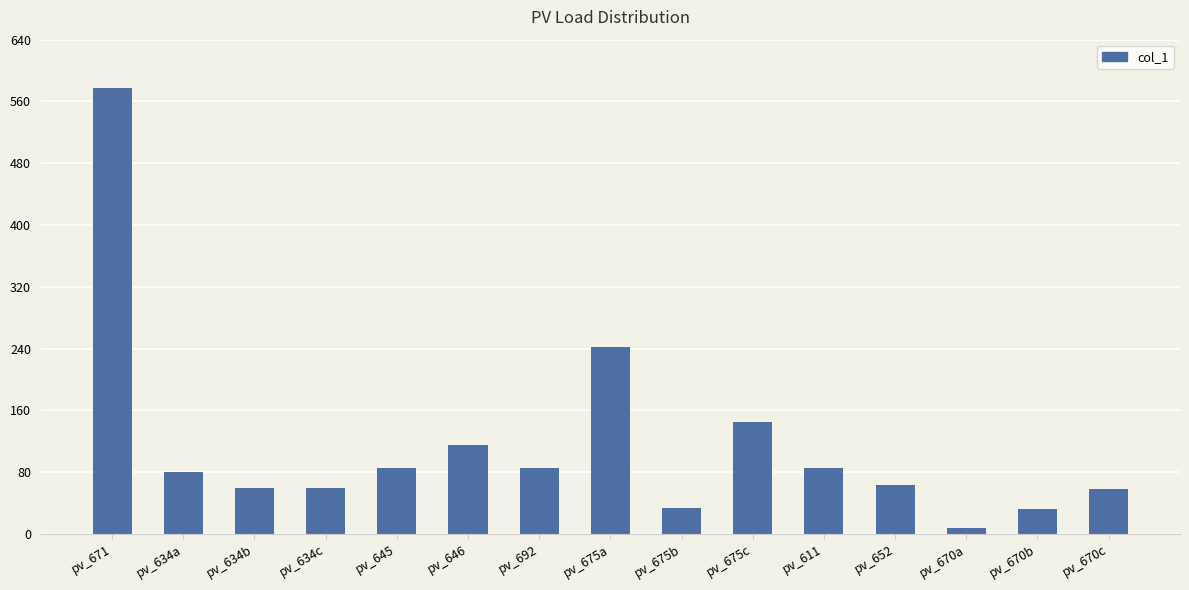

What is the greatest value displayed?

577.5